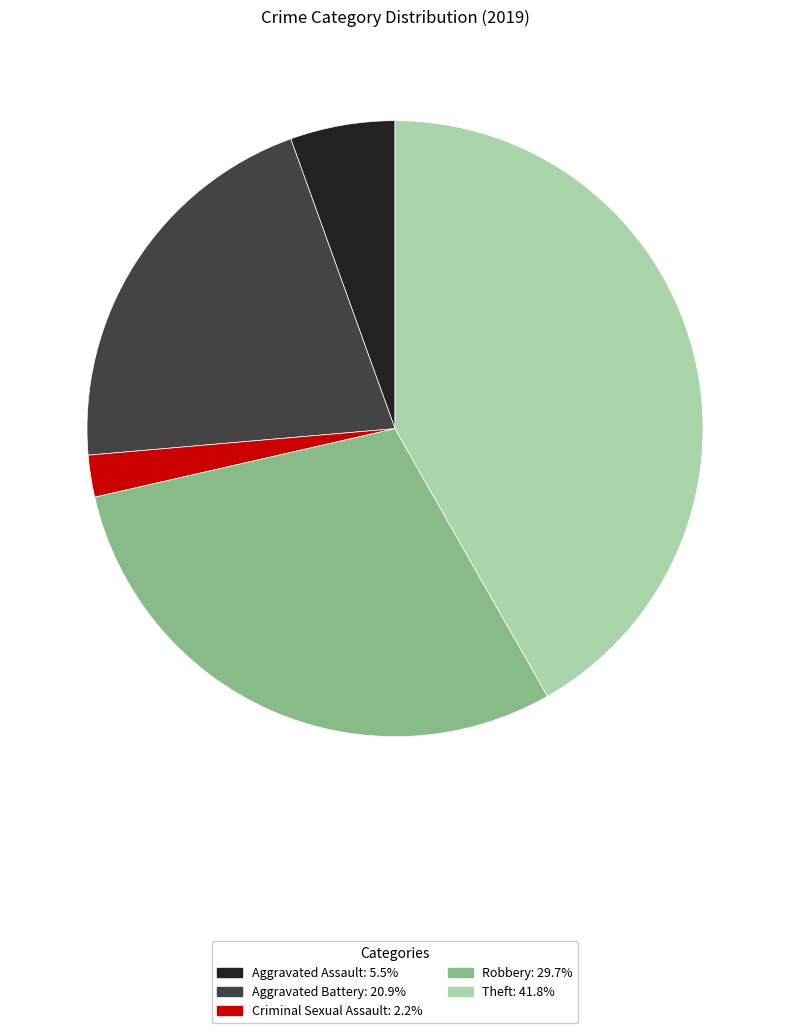

Is there a majority slice in this chart?

No